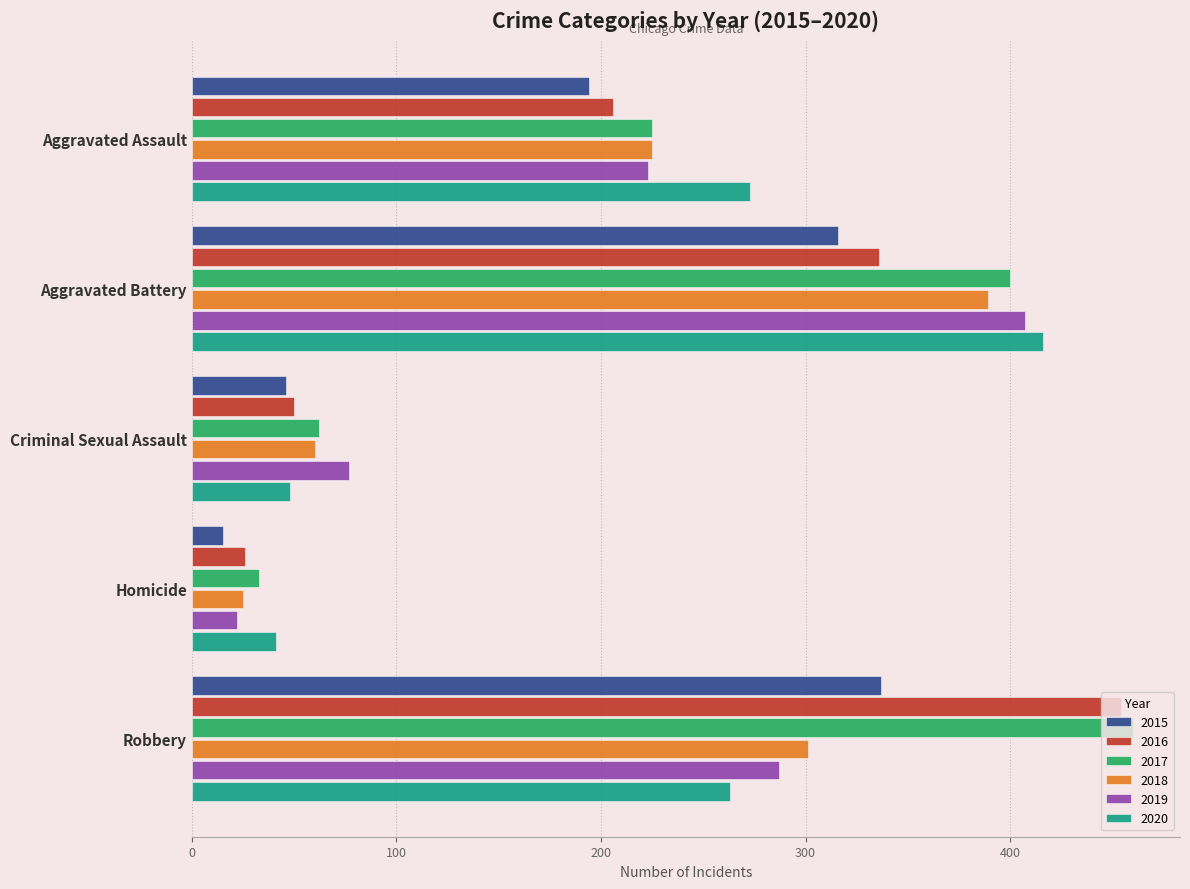

How many data points in 2019 are less than 223?

2